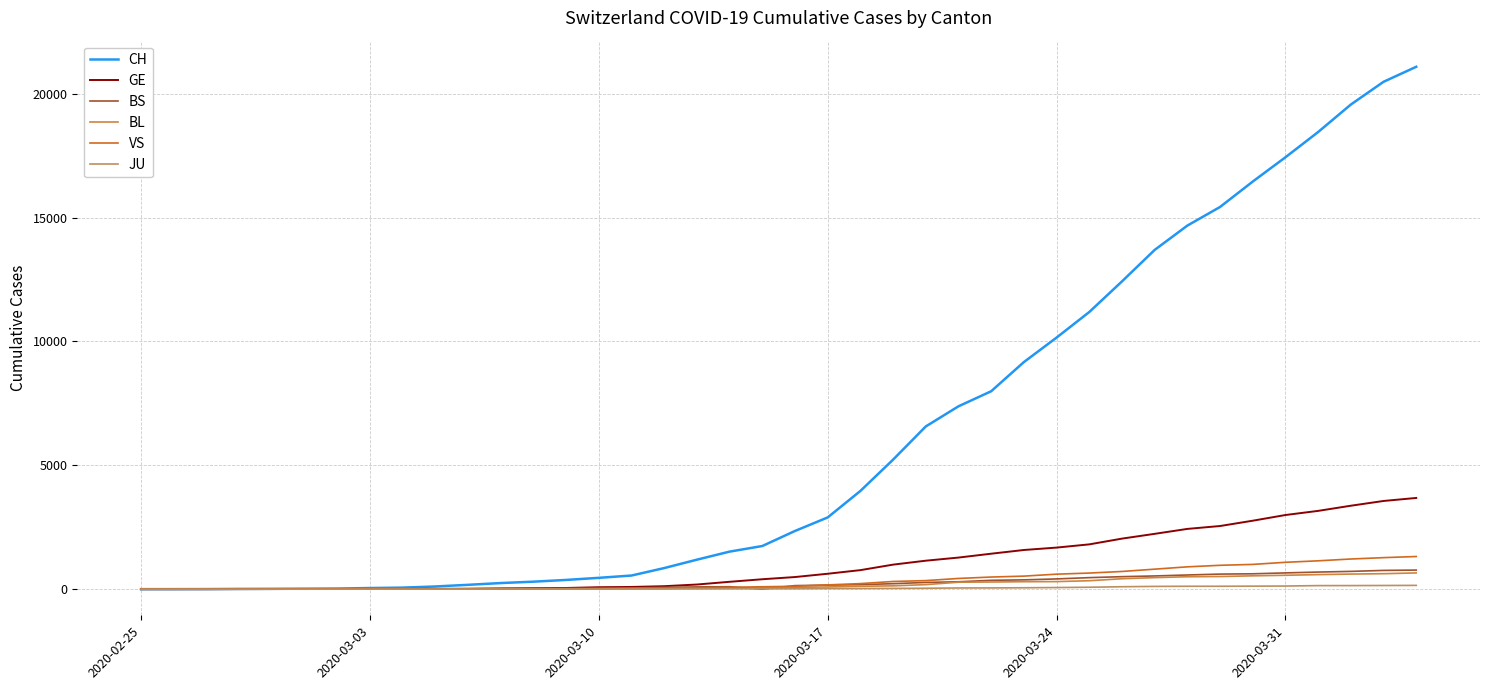

At how many categories does at least one series exceed 8958?

13